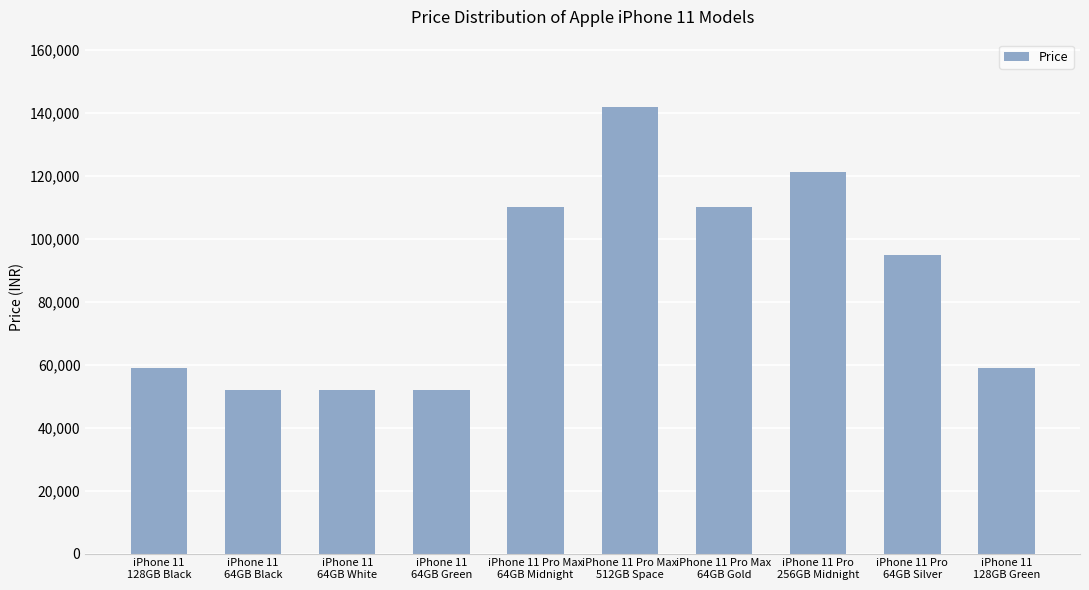

The chart shows a value of 121300 at iPhone 11 Pro
256GB Midnight. True or false?

True